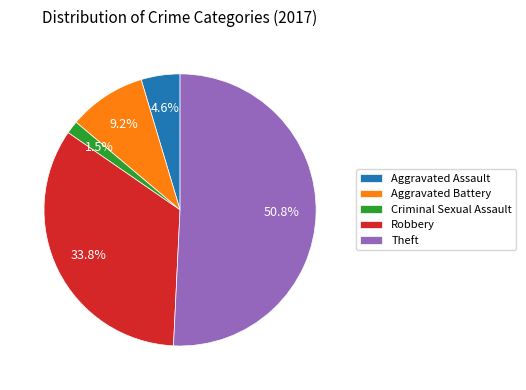

Which slice represents more than half of the pie?

Theft